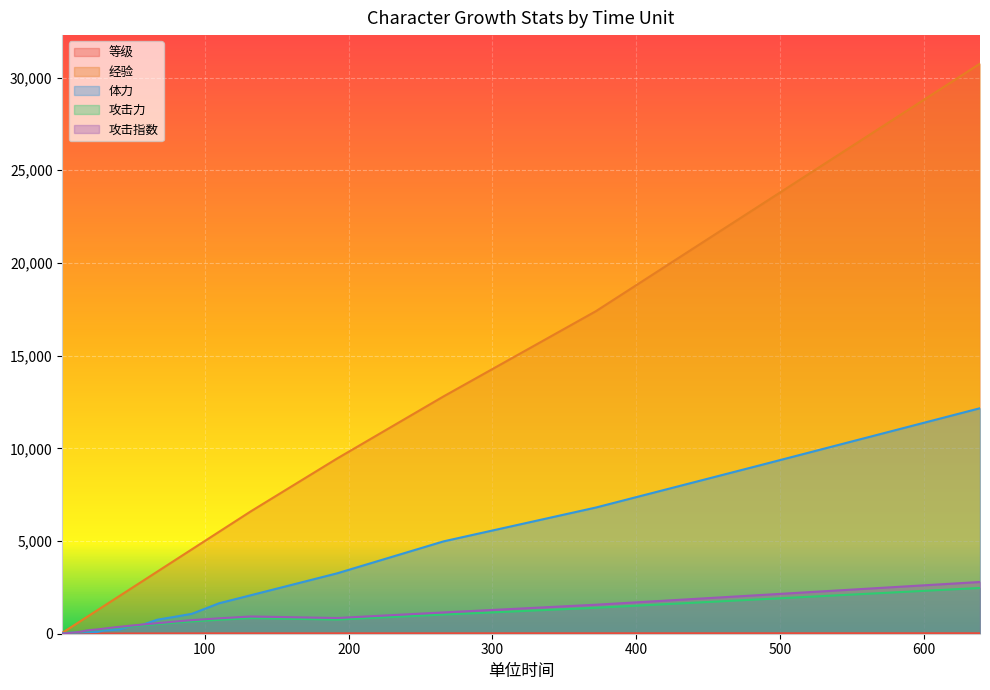

At which label is 攻击指数 closest to 1399?

372